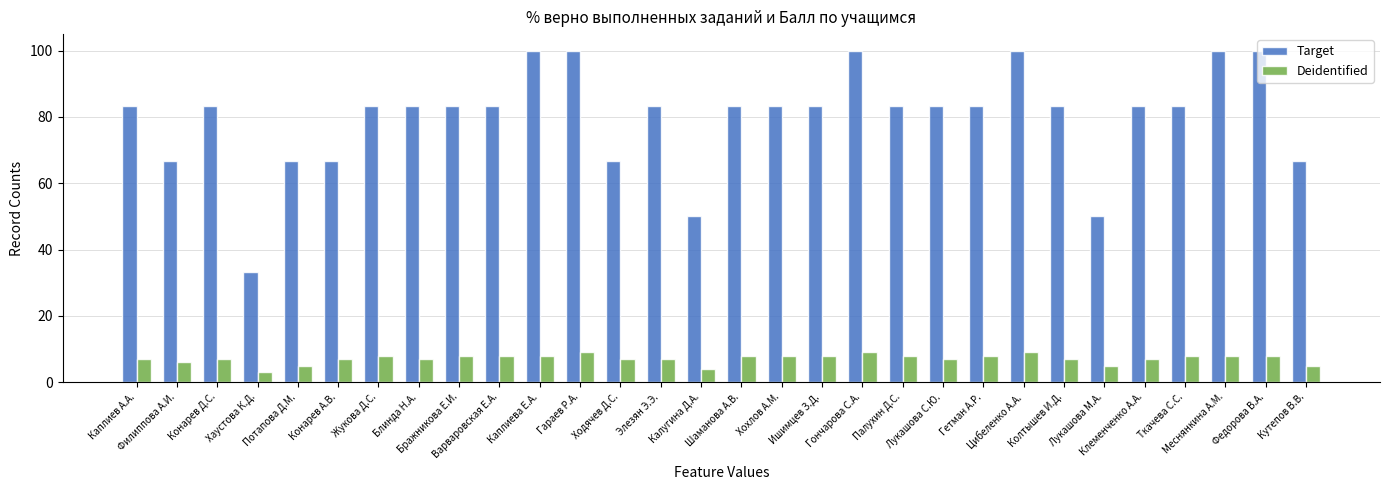

Which series has the largest range (max minus min)?

Target